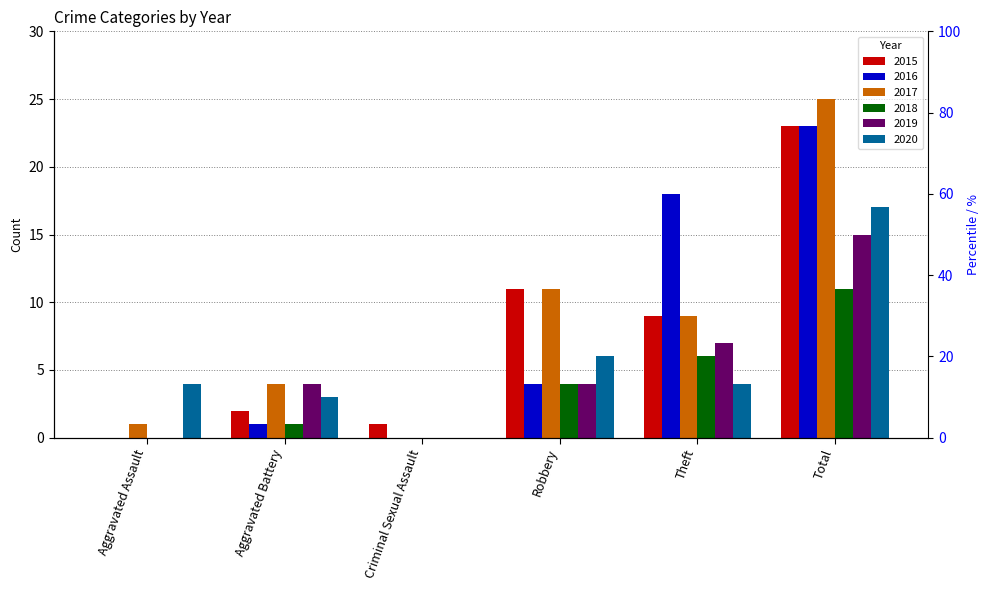

Reading left to right, what are all the values shown in this chart?

2015: Aggravated Assault=0	Aggravated Battery=2	Criminal Sexual Assault=1	Robbery=11	Theft=9	Total=23
2016: Aggravated Assault=0	Aggravated Battery=1	Criminal Sexual Assault=0	Robbery=4	Theft=18	Total=23
2017: Aggravated Assault=1	Aggravated Battery=4	Criminal Sexual Assault=0	Robbery=11	Theft=9	Total=25
2018: Aggravated Assault=0	Aggravated Battery=1	Criminal Sexual Assault=0	Robbery=4	Theft=6	Total=11
2019: Aggravated Assault=0	Aggravated Battery=4	Criminal Sexual Assault=0	Robbery=4	Theft=7	Total=15
2020: Aggravated Assault=4	Aggravated Battery=3	Criminal Sexual Assault=0	Robbery=6	Theft=4	Total=17